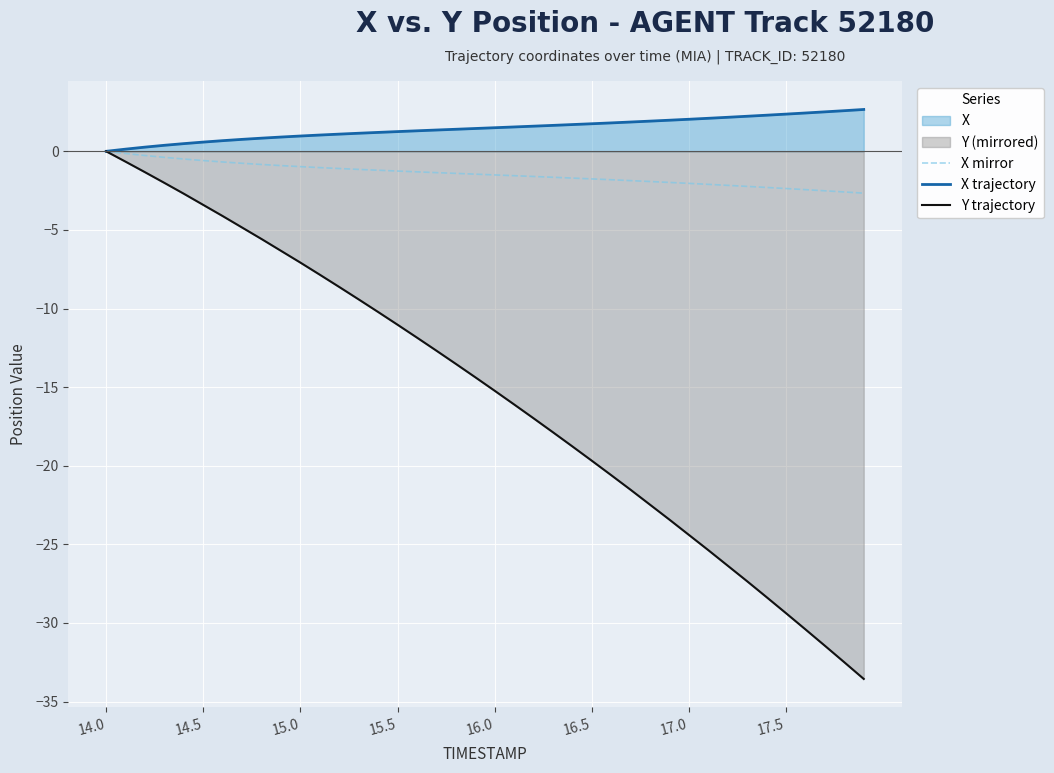

List the series in order of their overall mean, lowest first.

Y trajectory, X mirror, X trajectory